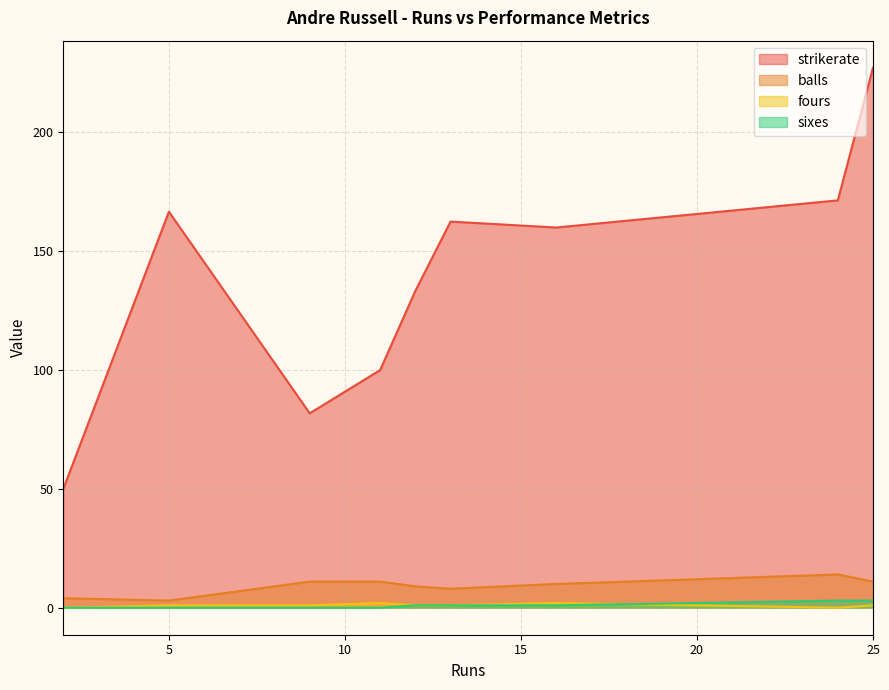

How many lines are shown in the chart?

4